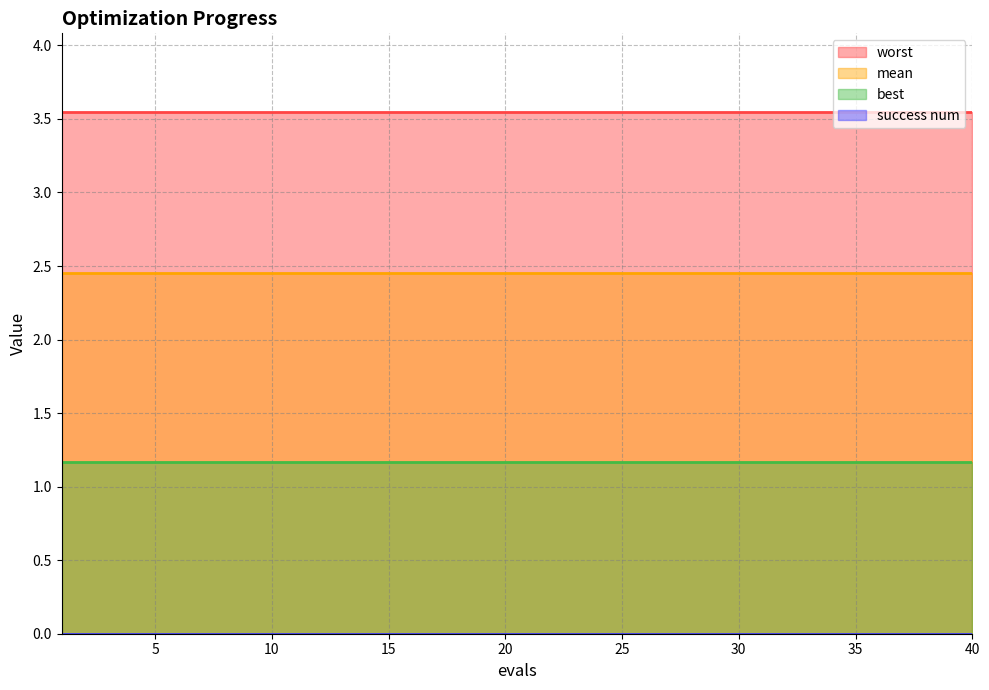

The best series shows 2.0 at 39. True or false?

False